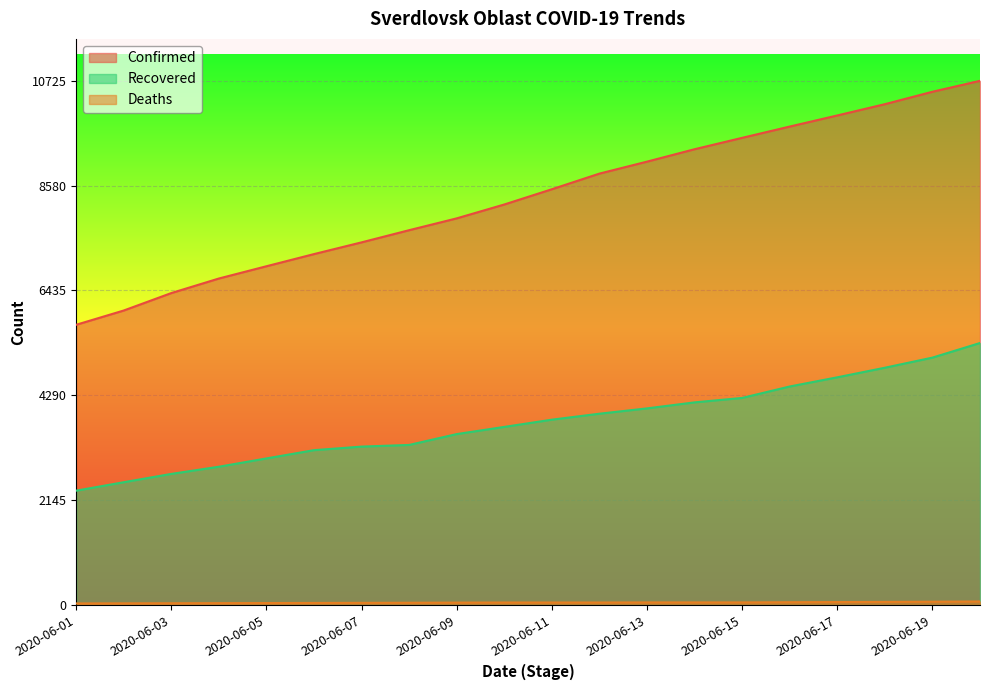

What is the lowest value of the Confirmed series?

5732